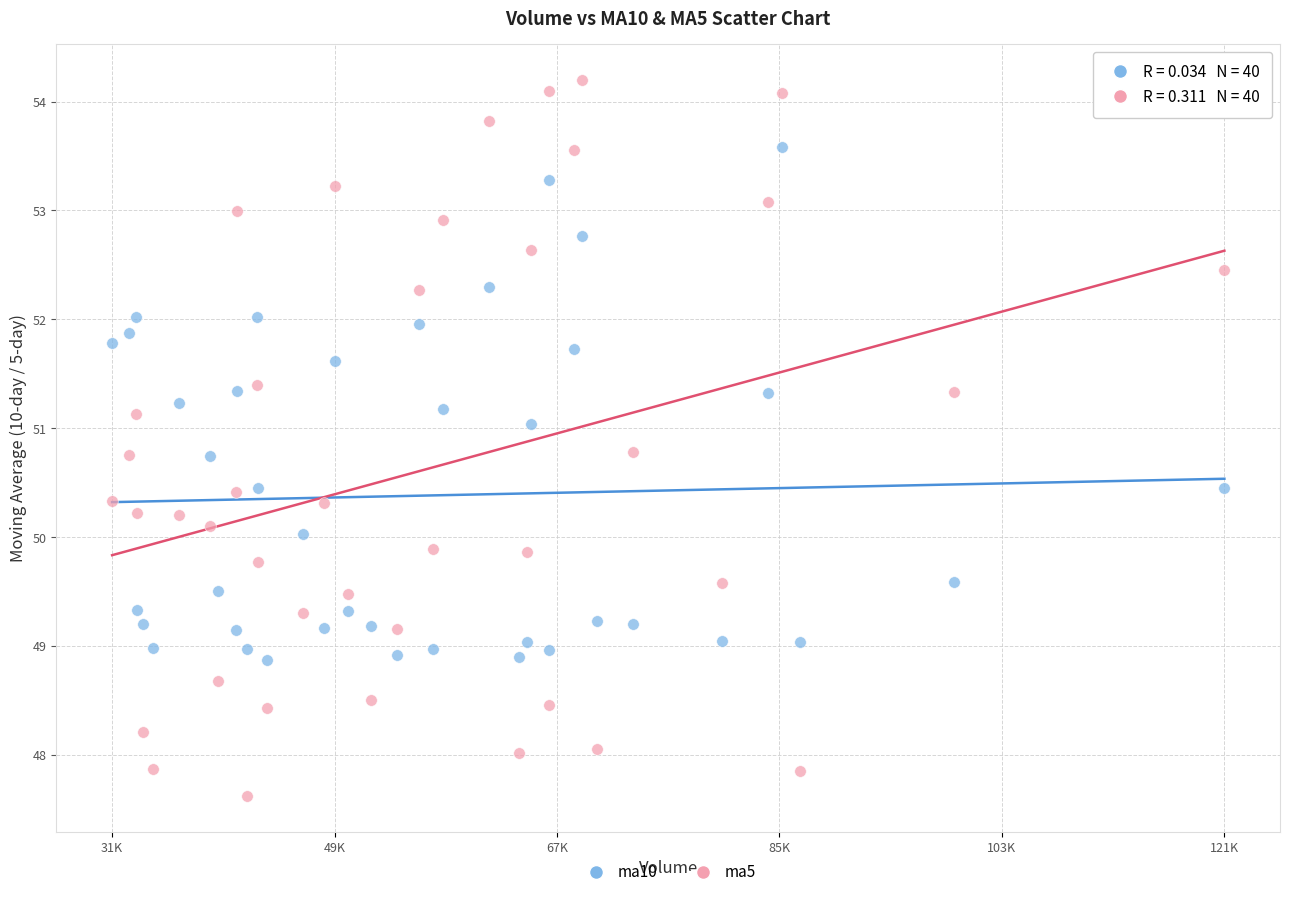

Which series reaches the minimum Y coordinate?

ma5